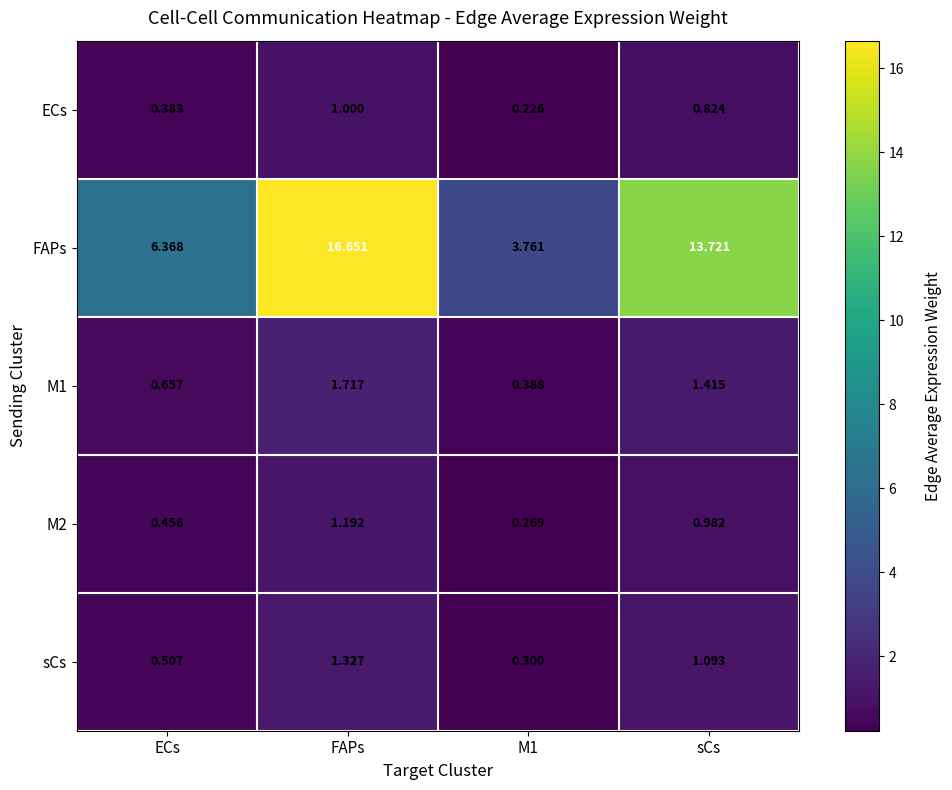

Which category has the highest value in the M1 series?

FAPs